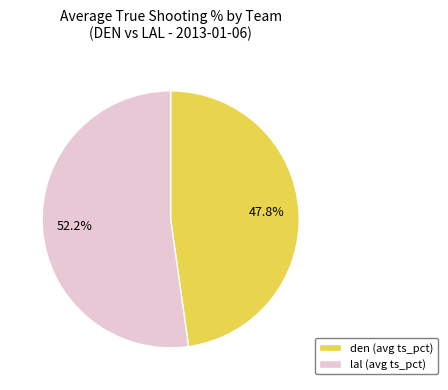

How many segments does this pie chart have?

2